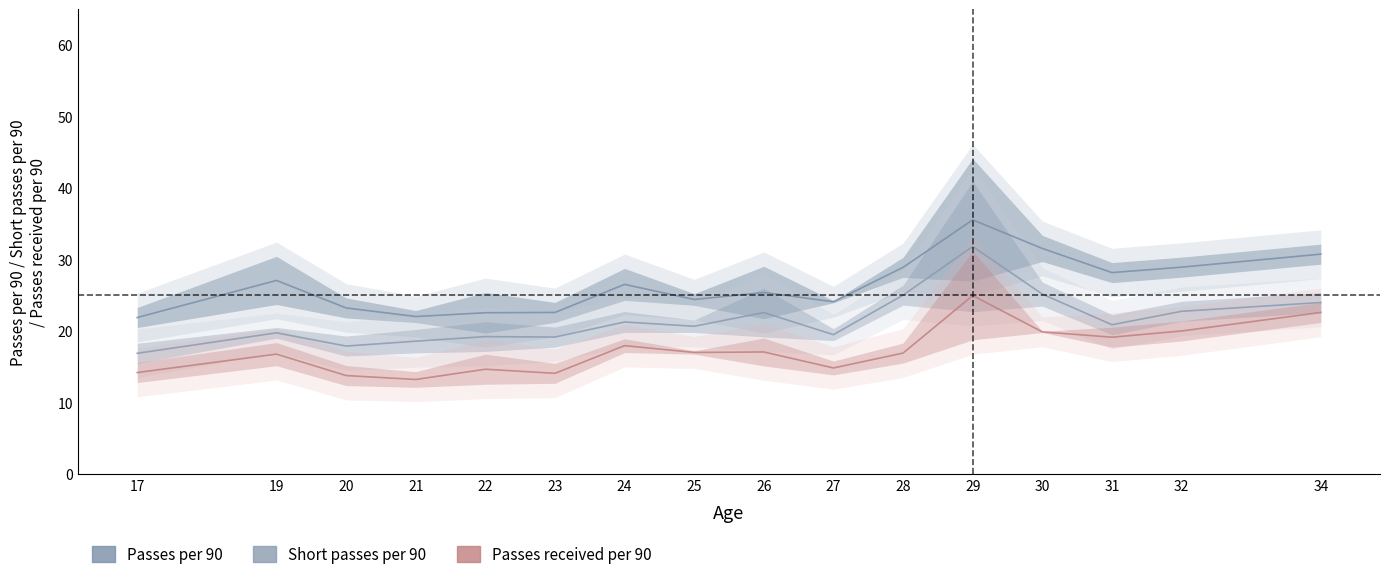

How many distinct data groups are displayed?

3